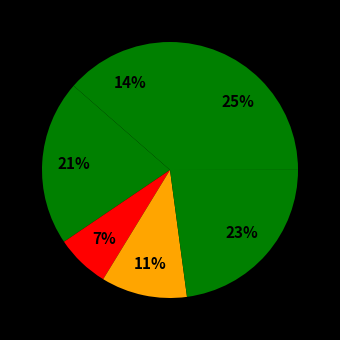

How many segments does this pie chart have?

6